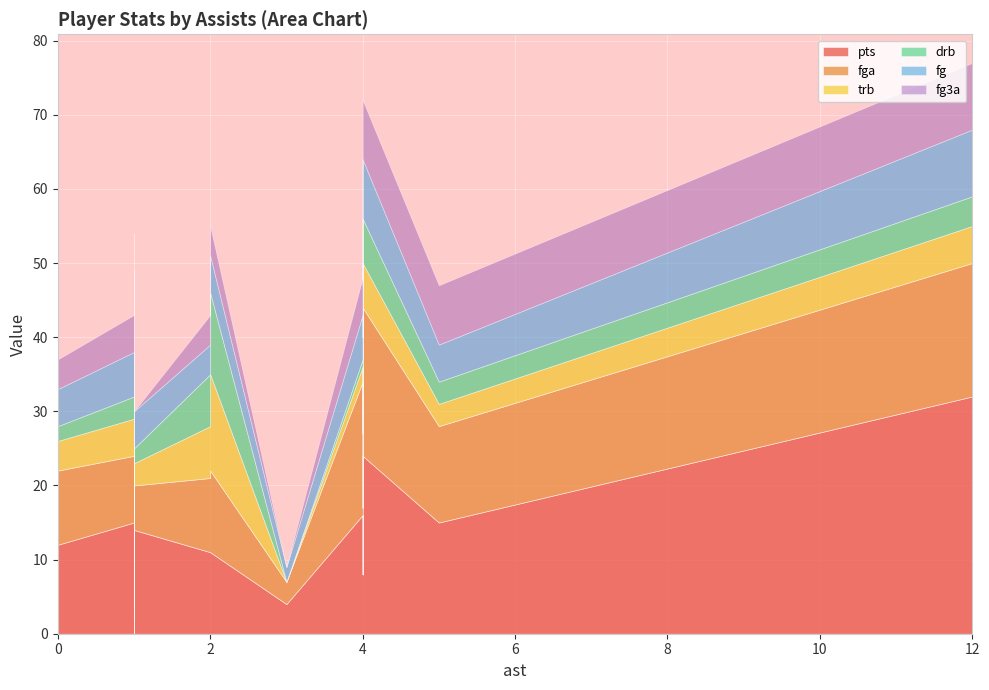

How many categories are shown in the chart?

25